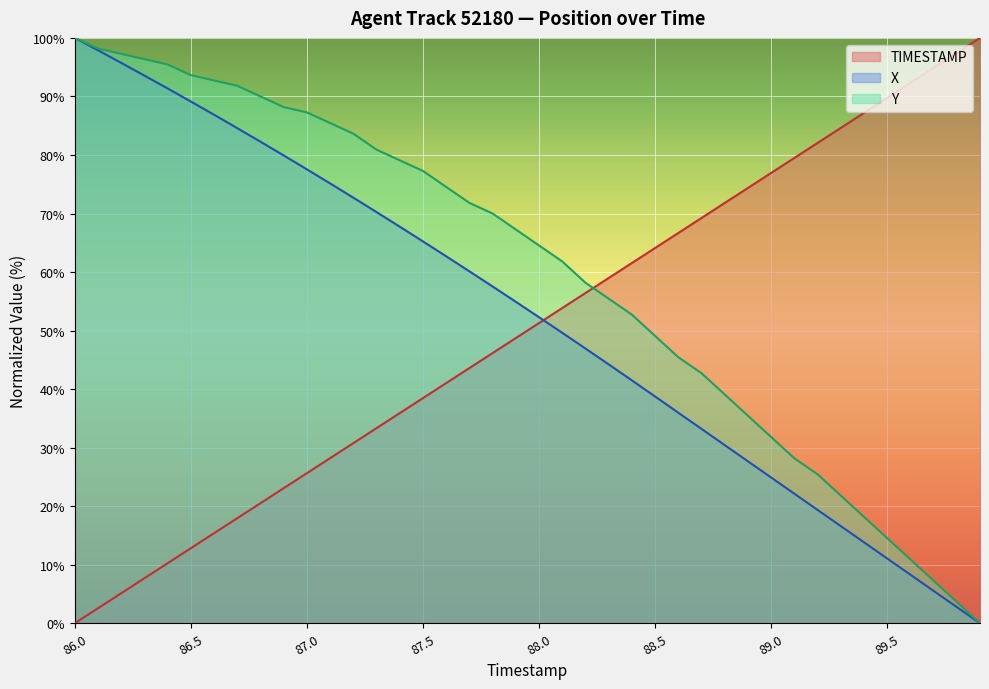

At 87.5, list the series in order from largest to smallest.

Y, X, TIMESTAMP